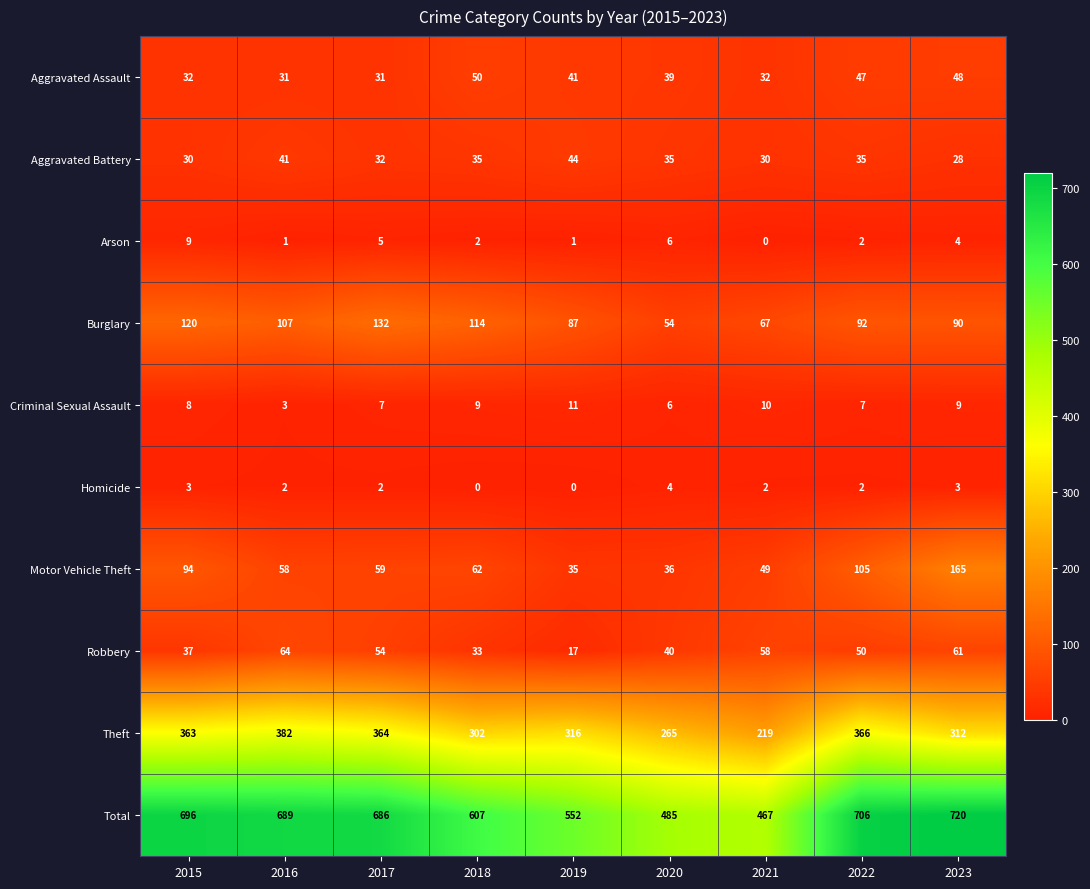

What is the difference between the maximum and minimum values in the Burglary series?

78